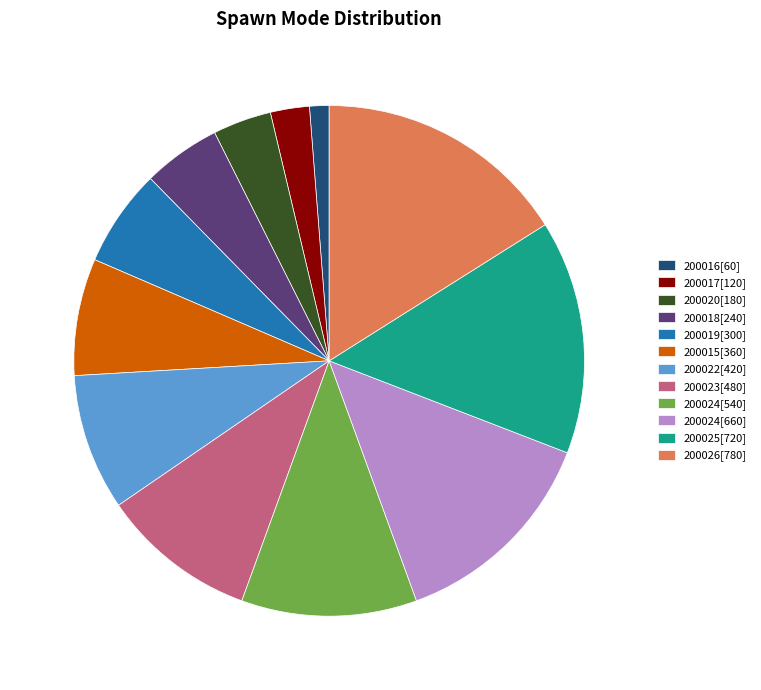

The 200026[780] slice represents 16% of the pie. True or false?

True